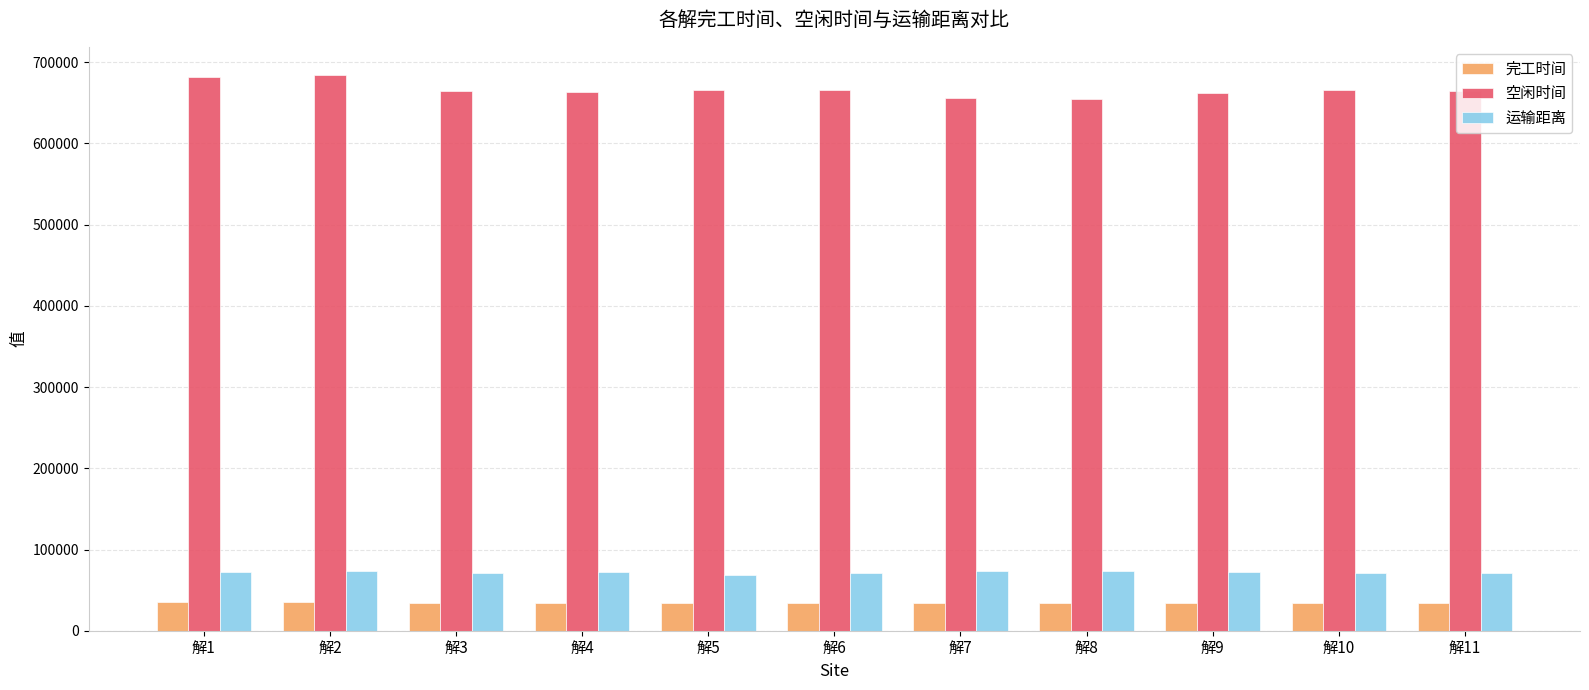

What are all the series names shown in the legend?

完工时间, 空闲时间, 运输距离